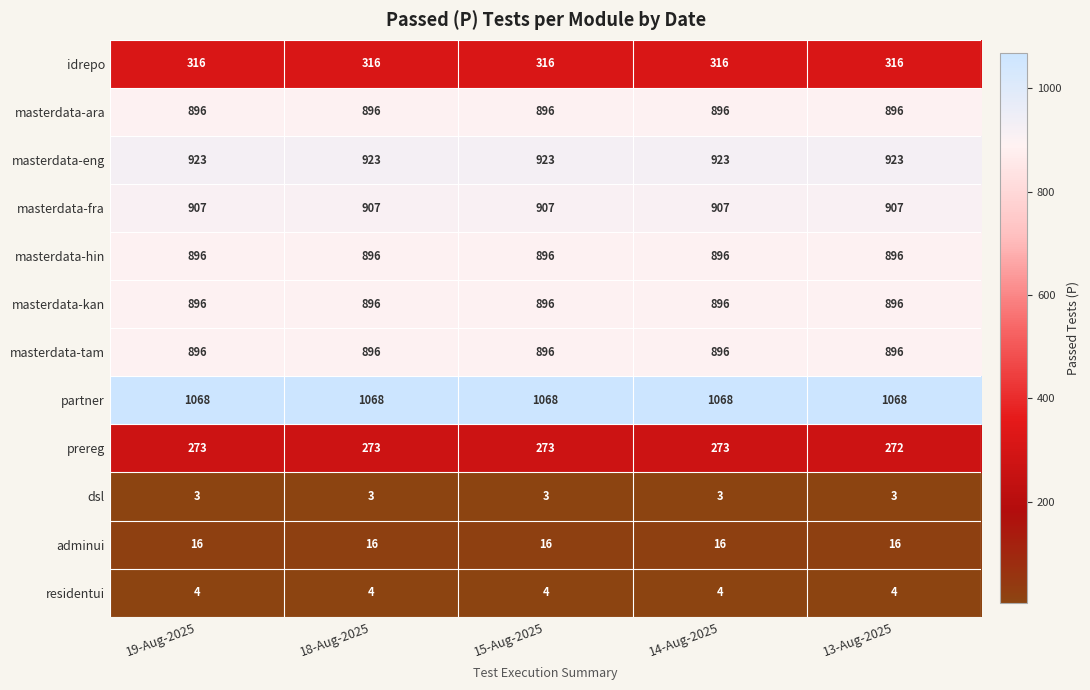

What value does the masterdata-hin series have at 19-Aug-2025?

896